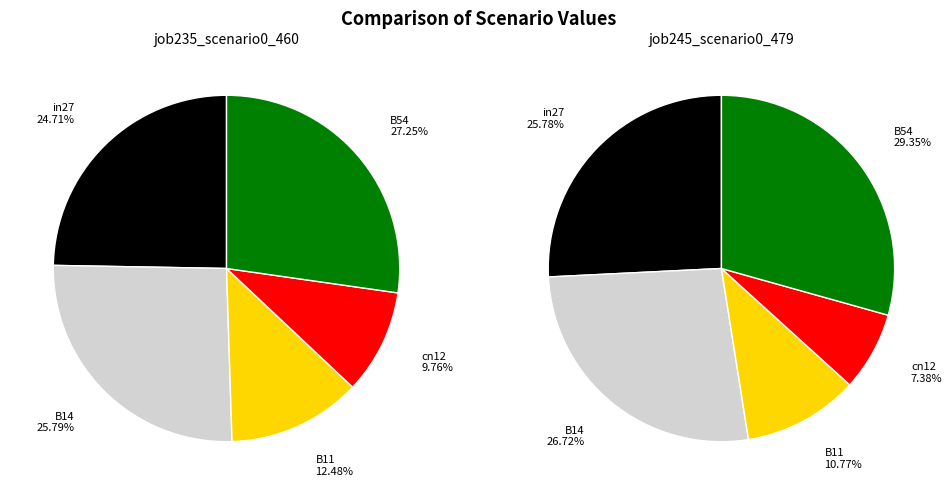

To the nearest percent, what is the combined percentage of B11 and B54?

40%